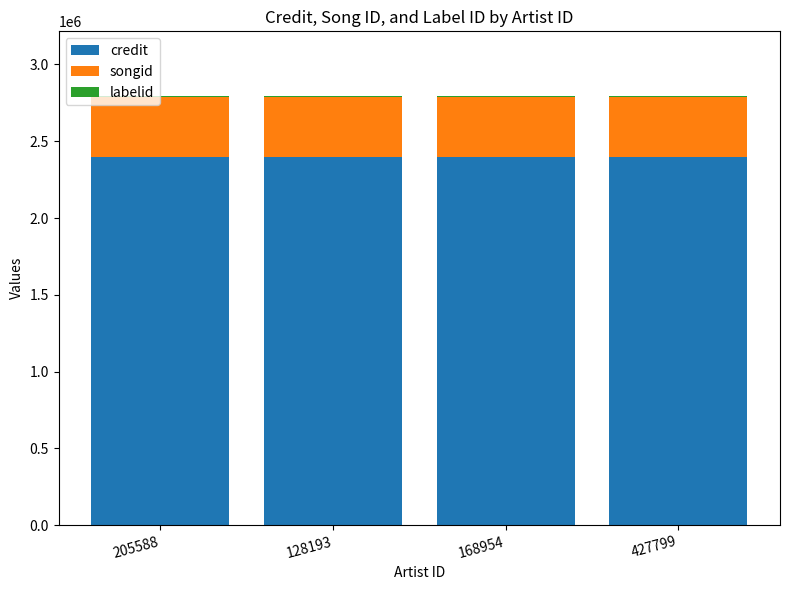

The credit series shows 3310937 at 427799. True or false?

False